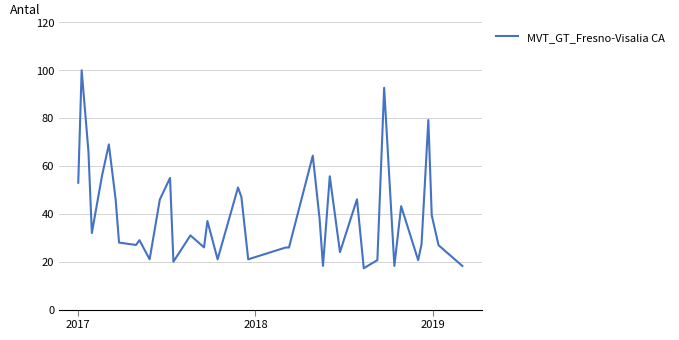

What is the maximum value shown in the chart?

100.0